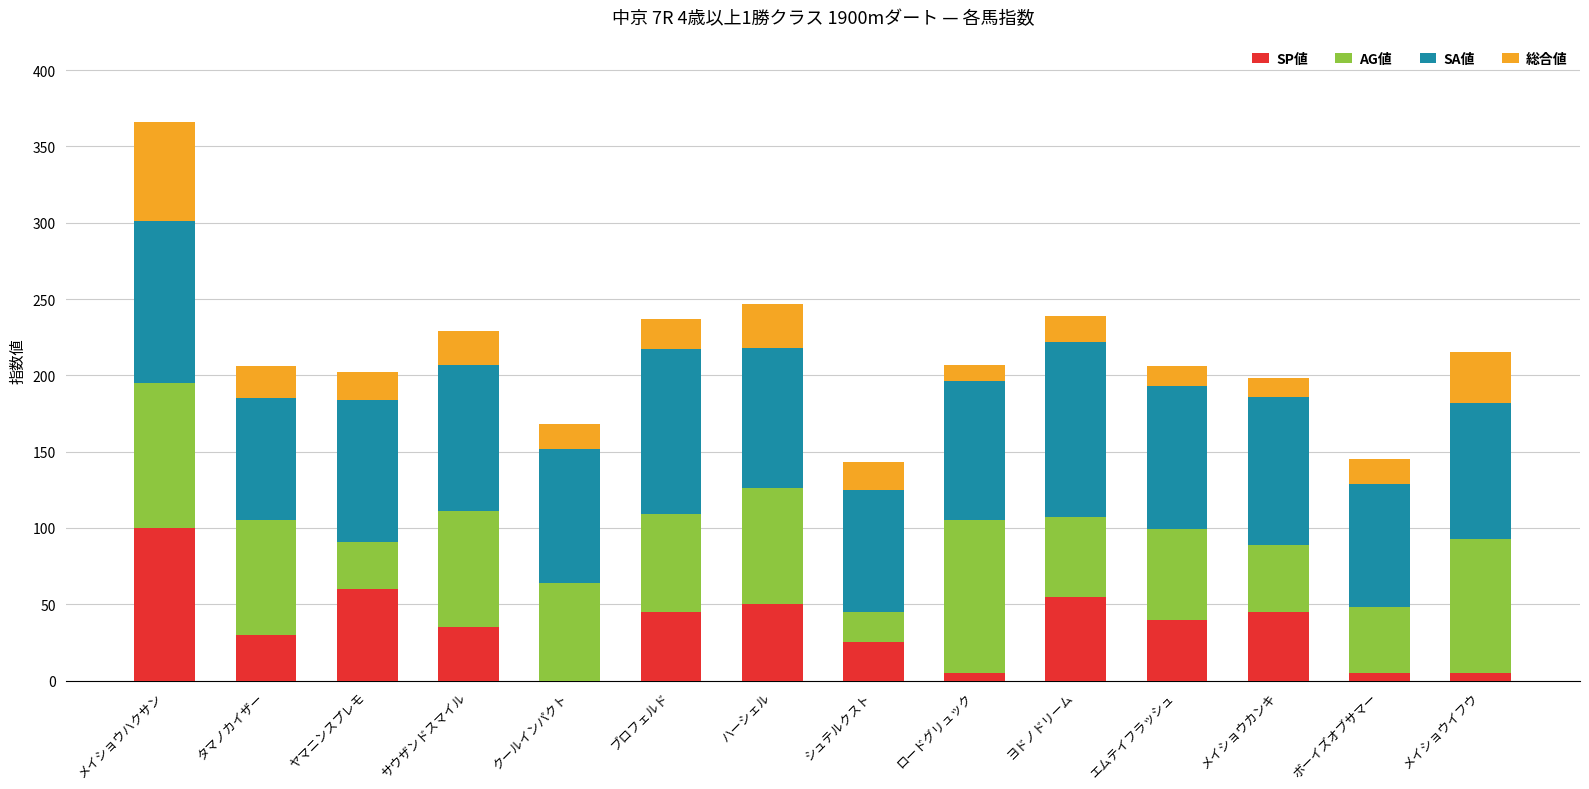

What is the highest value of the SP値 series?

100